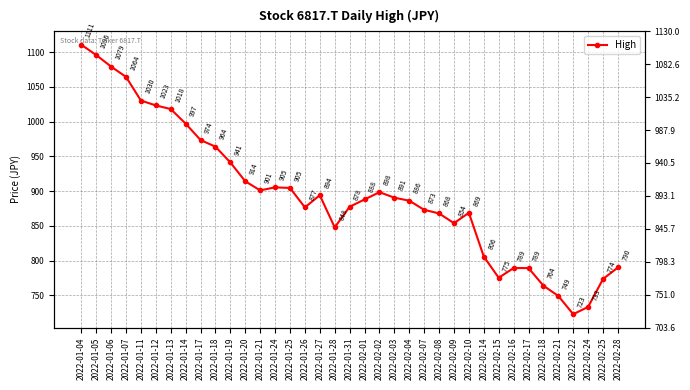

Reading right to left, list all the values displayed in this chart.

2022-02-28=790.2	2022-02-25=773.6	2022-02-24=733.4	2022-02-22=723.0	2022-02-21=749.1	2022-02-18=764.0	2022-02-17=789.3	2022-02-16=789.3	2022-02-15=775.3	2022-02-14=805.9	2022-02-10=868.8	2022-02-09=853.9	2022-02-08=867.9	2022-02-07=873.1	2022-02-04=886.2	2022-02-03=890.6	2022-02-02=898.5	2022-02-01=888.0	2022-01-31=877.5	2022-01-28=847.8	2022-01-27=894.1	2022-01-26=876.6	2022-01-25=904.6	2022-01-24=905.4	2022-01-21=901.1	2022-01-20=914.2	2022-01-19=941.2	2022-01-18=963.9	2022-01-17=973.5	2022-01-14=997.1	2022-01-13=1018.1	2022-01-12=1023.3	2022-01-11=1030.3	2022-01-07=1064.3	2022-01-06=1079.2	2022-01-05=1095.8	2022-01-04=1110.6